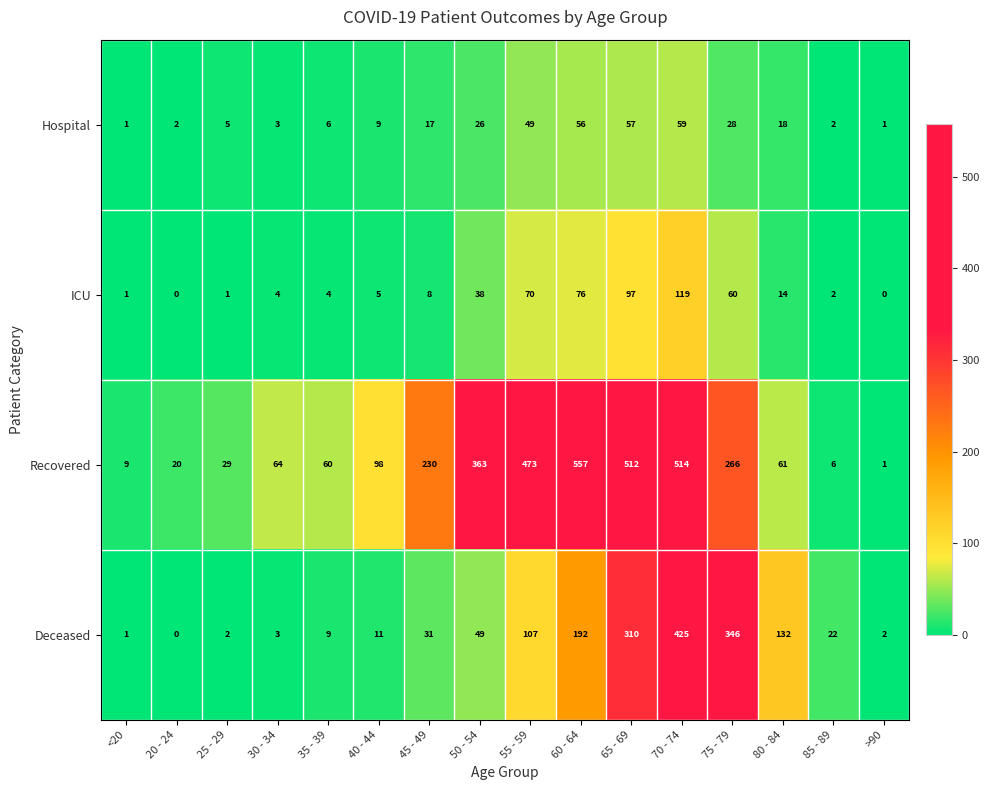

What is the difference between the highest and lowest values at 60 - 64?

501